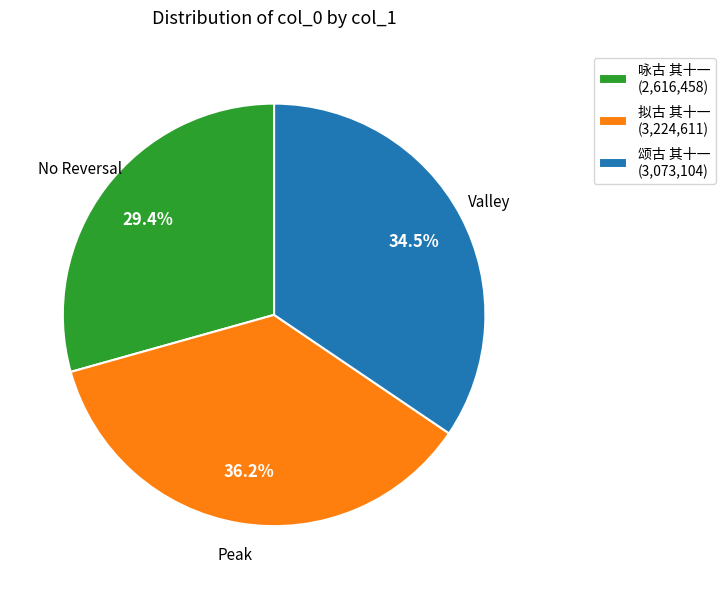

Combined, what portion of the pie is 拟古 其十一 (3,224,611) and 咏古 其十一 (2,616,458)?

65.5%